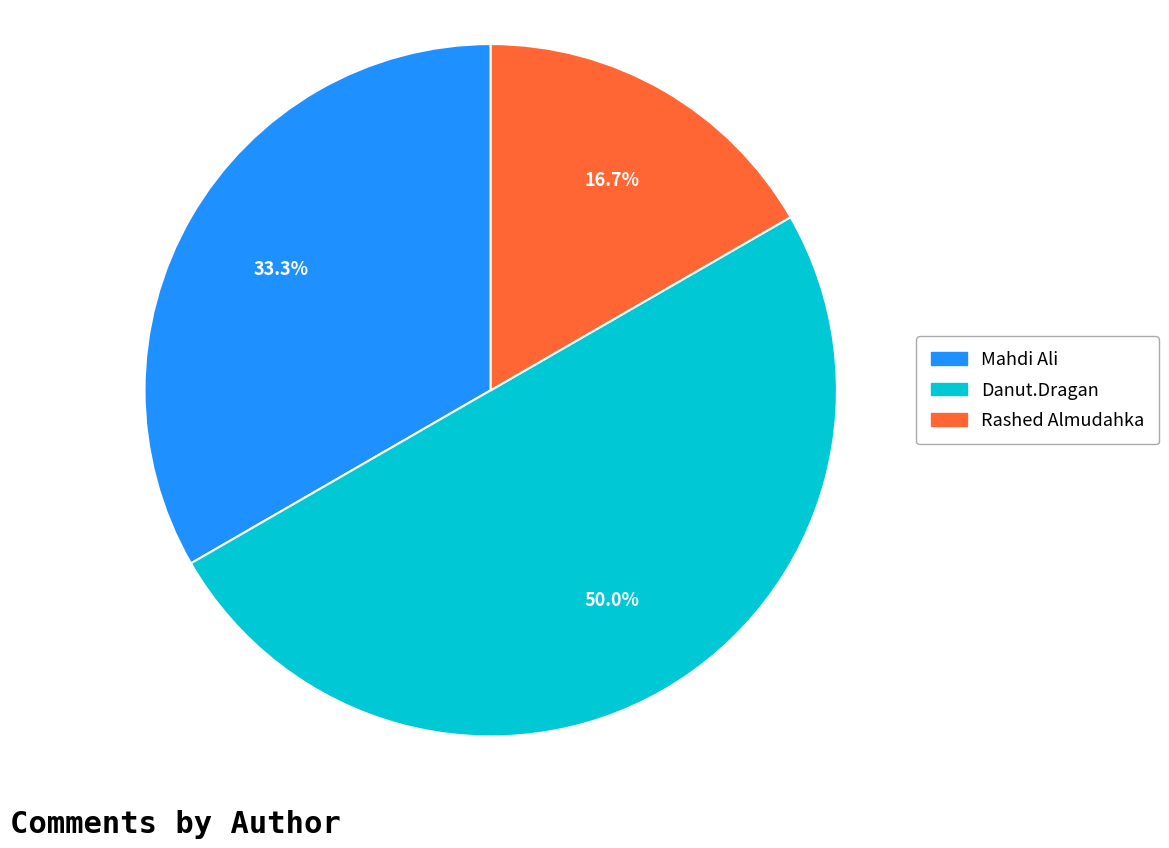

Is Mahdi Ali the majority of the pie?

No